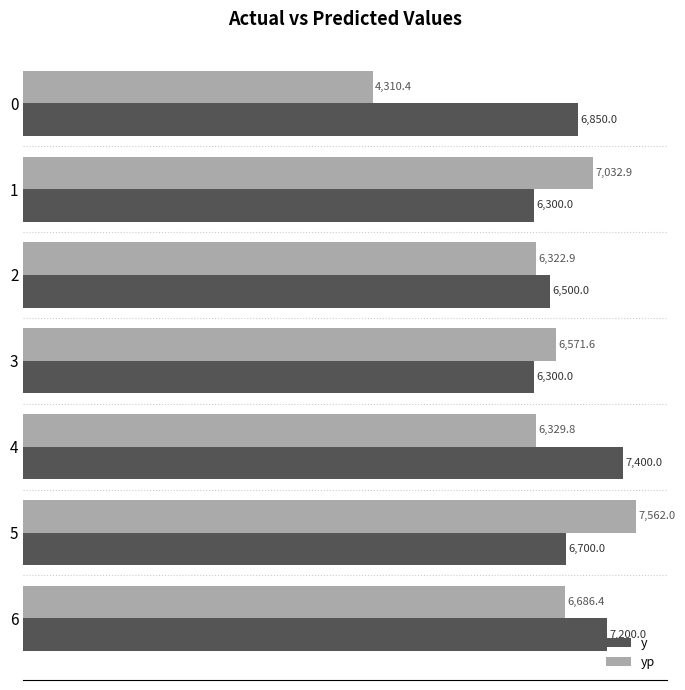

What is the sum of all yp values?

44816.0